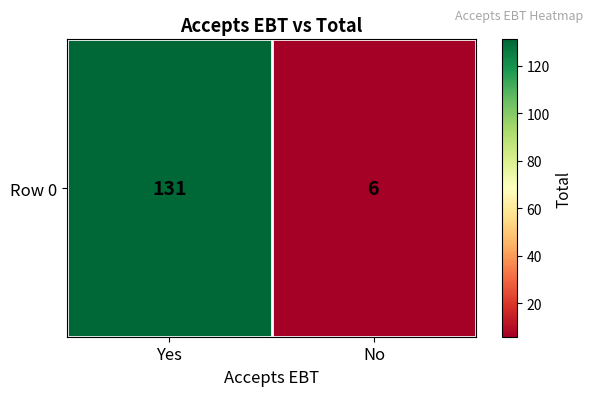

At which label is the value closest to 68?

No